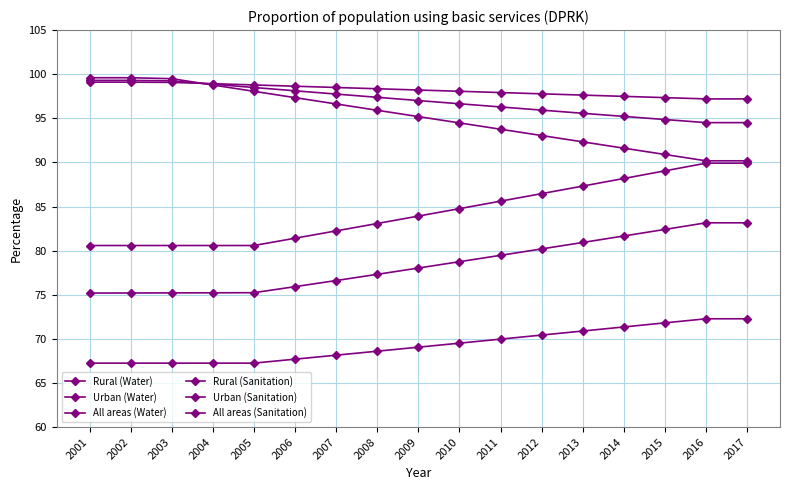

True or false: All areas (Sanitation) and Rural (Water) cross at least once.

False